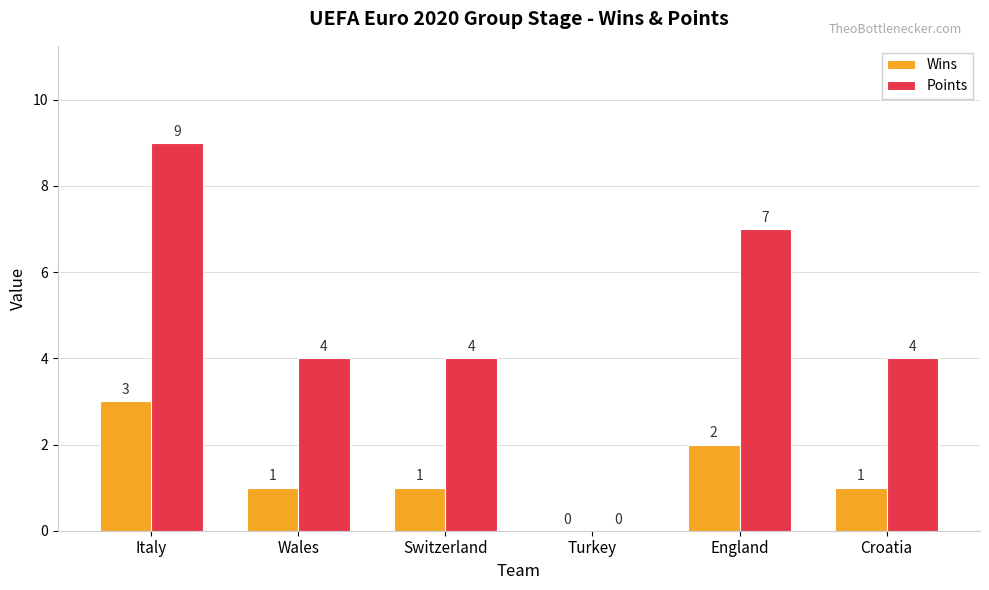

What is the sum of the Points values at Wales and England?

11